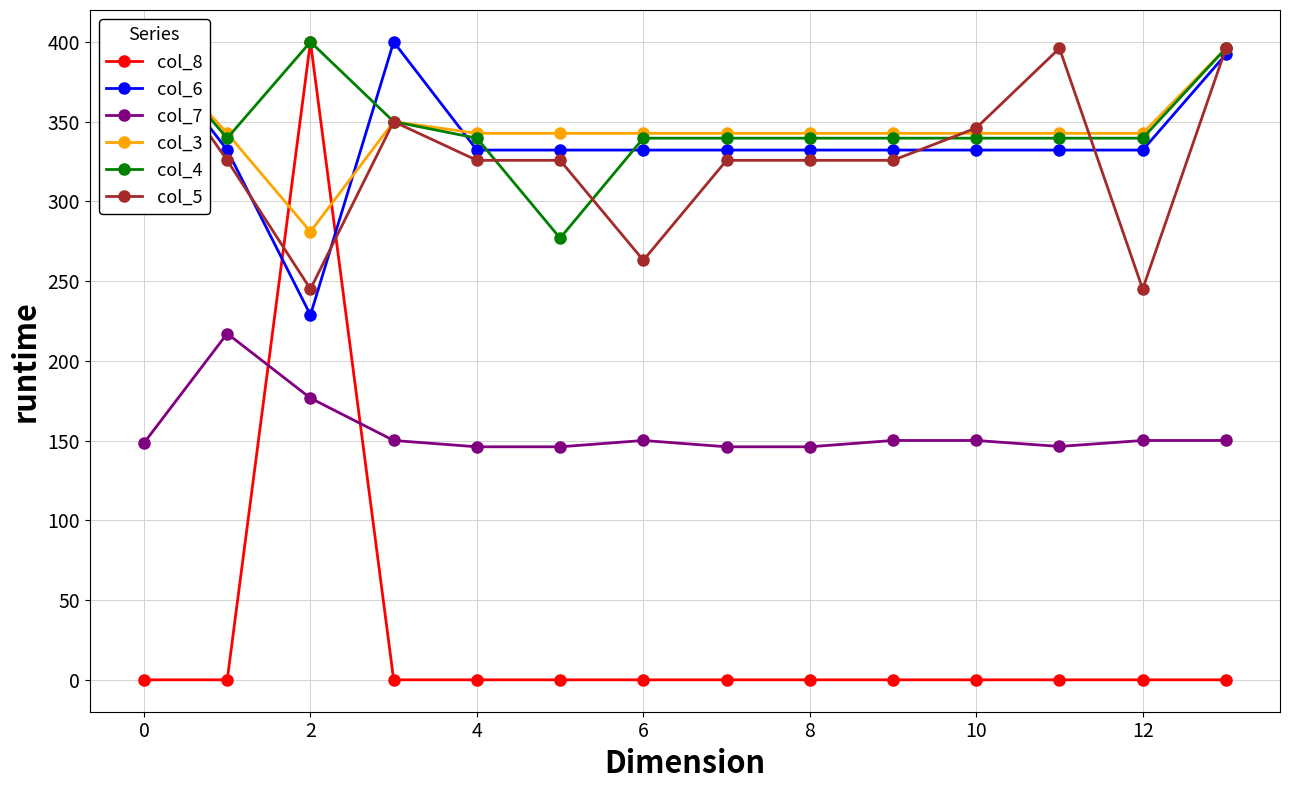

The col_8 series shows 0.0 at 9. True or false?

True